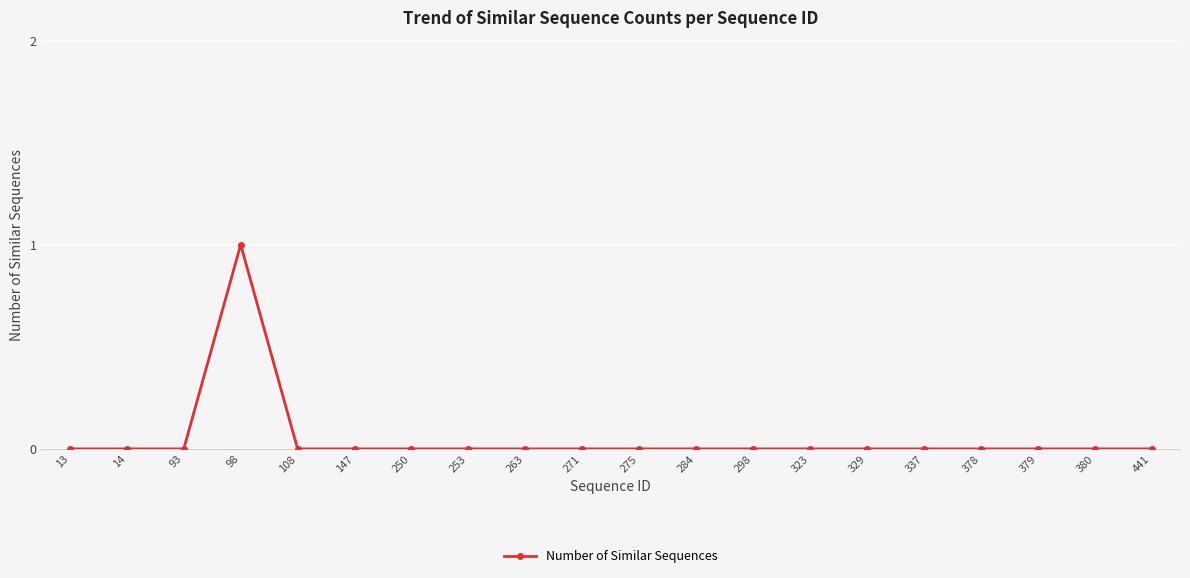

What is the difference between the maximum and minimum values?

1